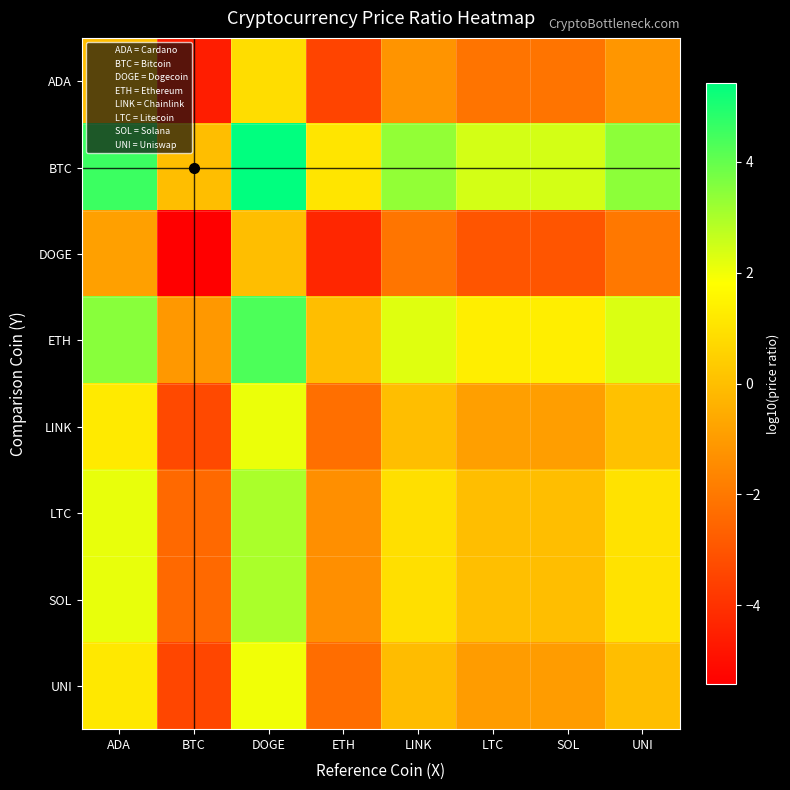

What is the total value across all series at LTC?

-3.2